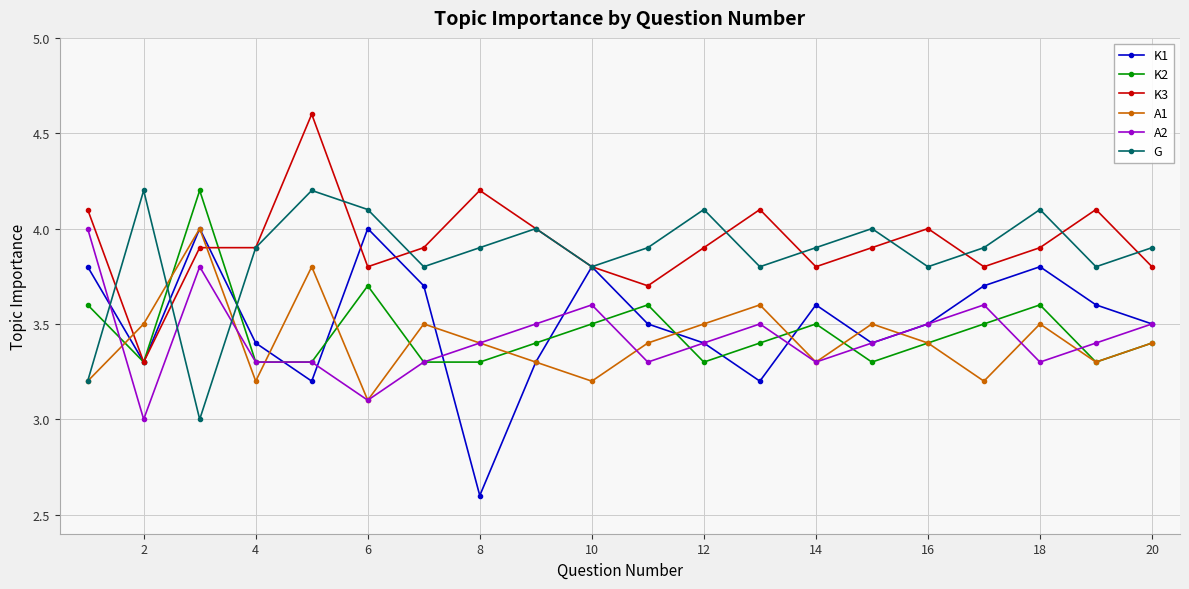

How many interior local peaks does the K1 series have?

5